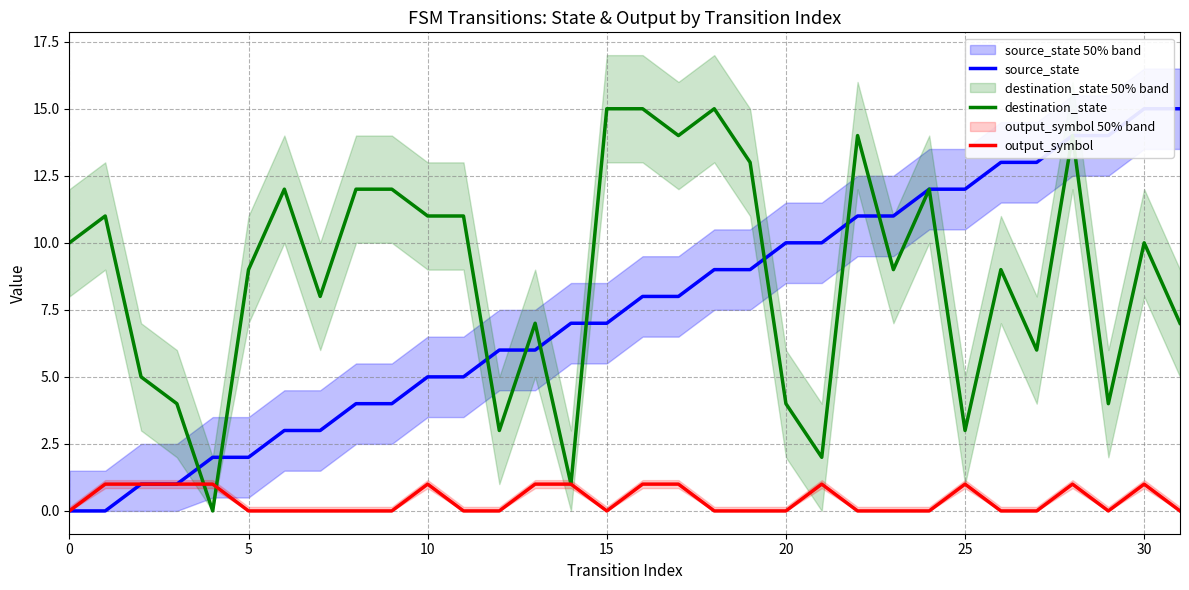

How many lines are shown in the chart?

3